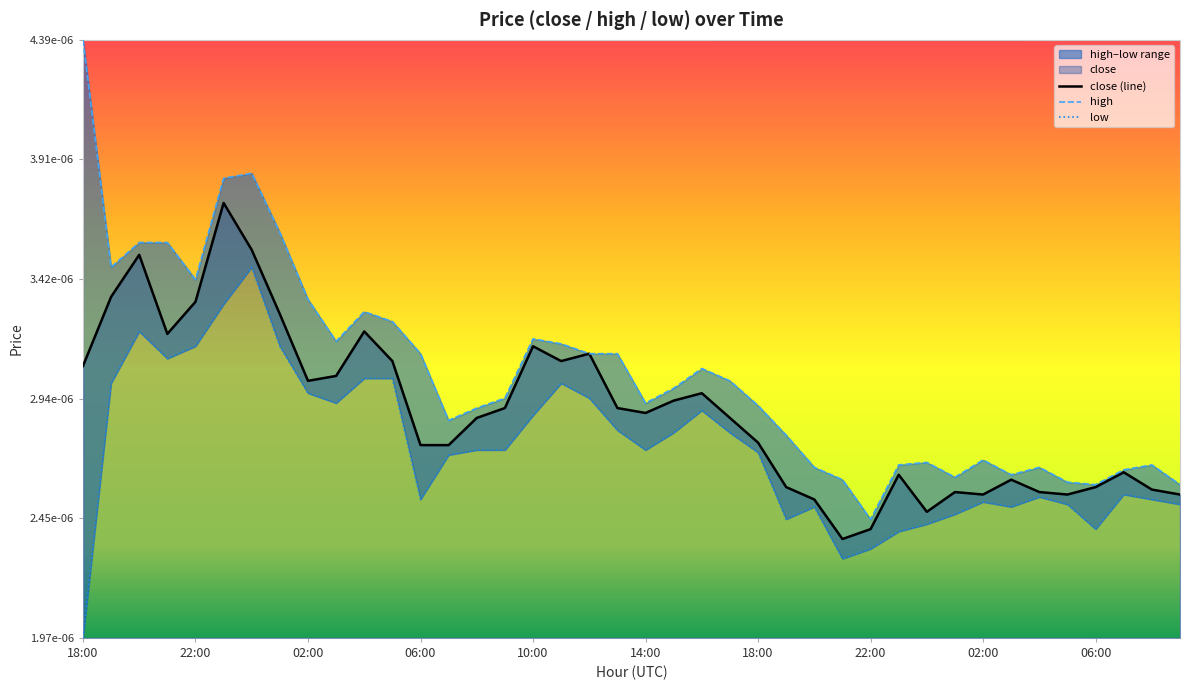

List the series in order of their peak value, lowest first.

low, close (line), high